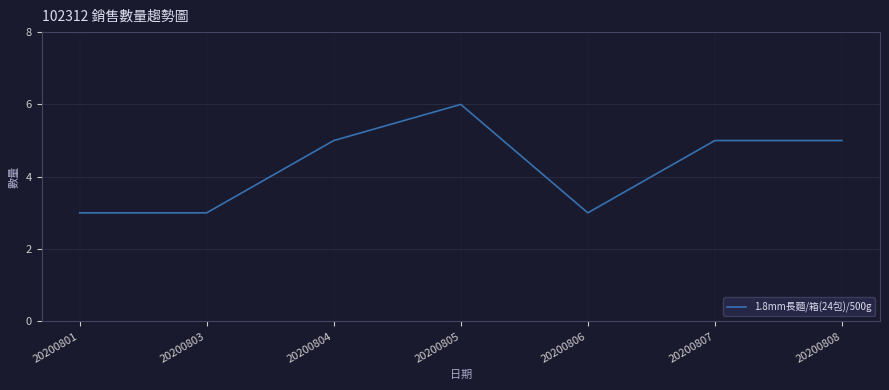

The chart shows a value of 5 at 20200804. True or false?

True